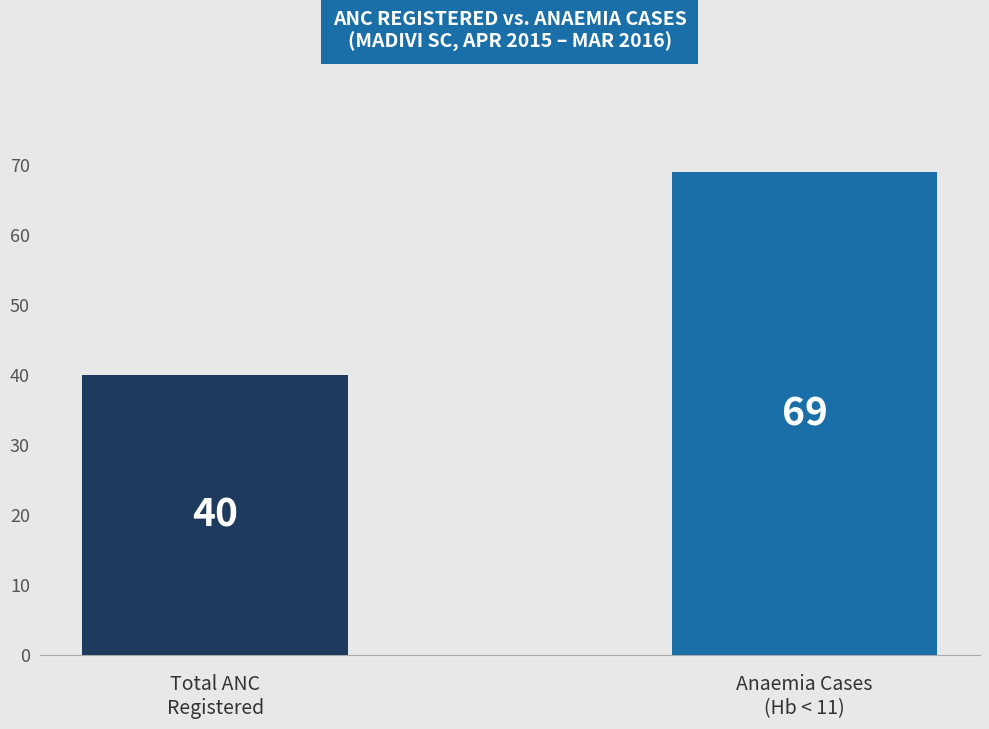

What is the label of the 1st bar from the left?

Total ANC
Registered